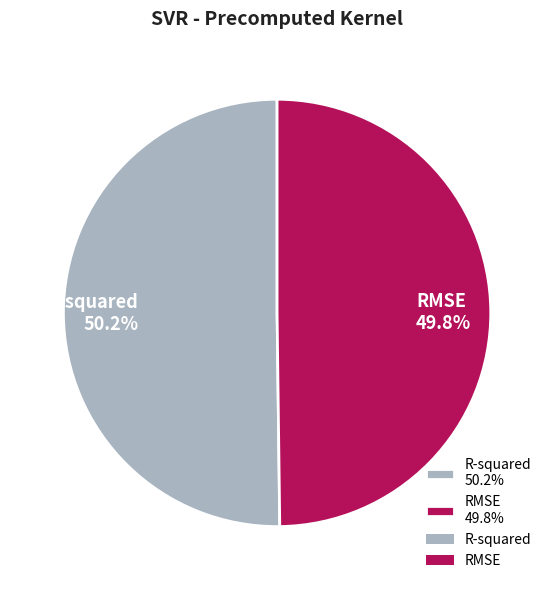

Does any single category account for the majority?

Yes